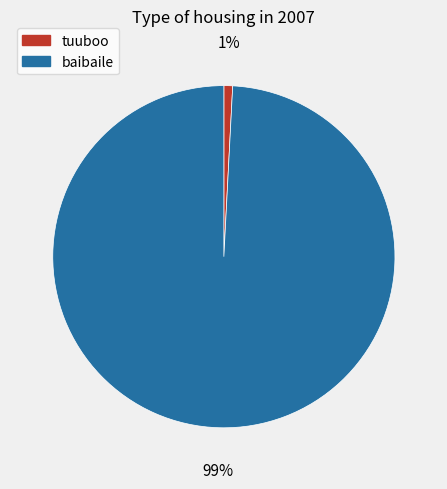

To the nearest percent, what percentage of the pie is tuuboo?

1%